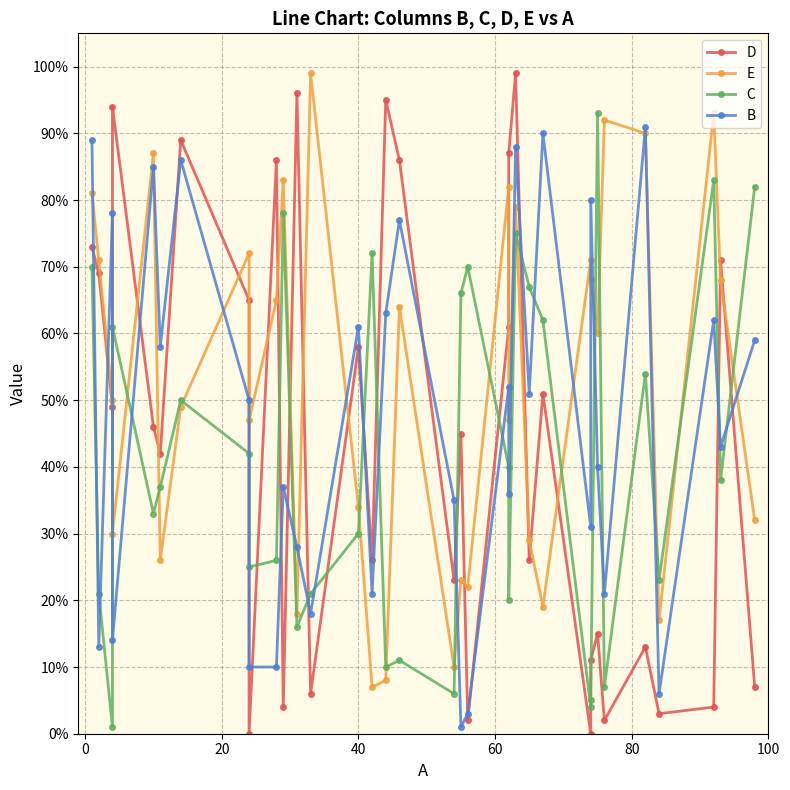

In C, how many points are higher than both neighbors (excluding endpoints)?

10